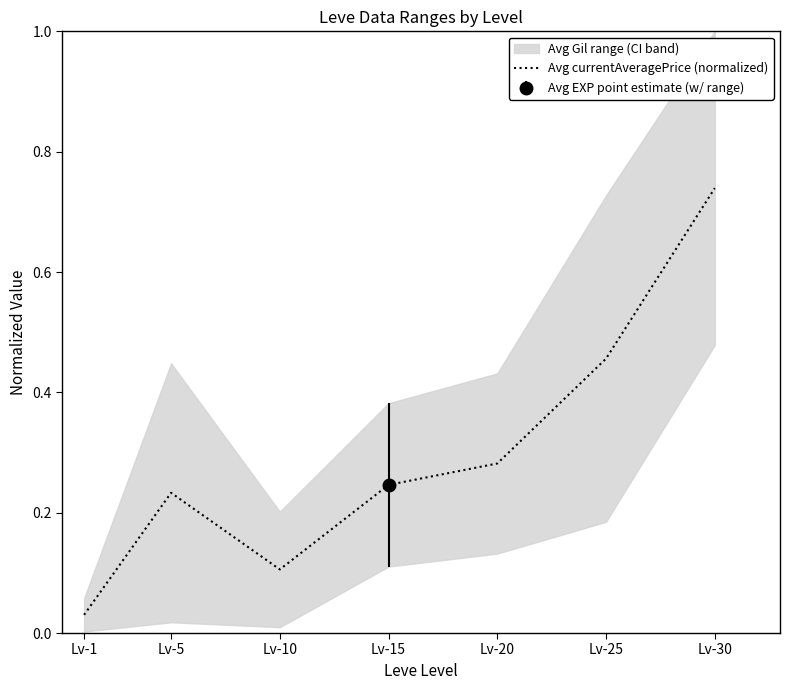

What is the sum of the values at Lv-1 and Lv-10?

0.1